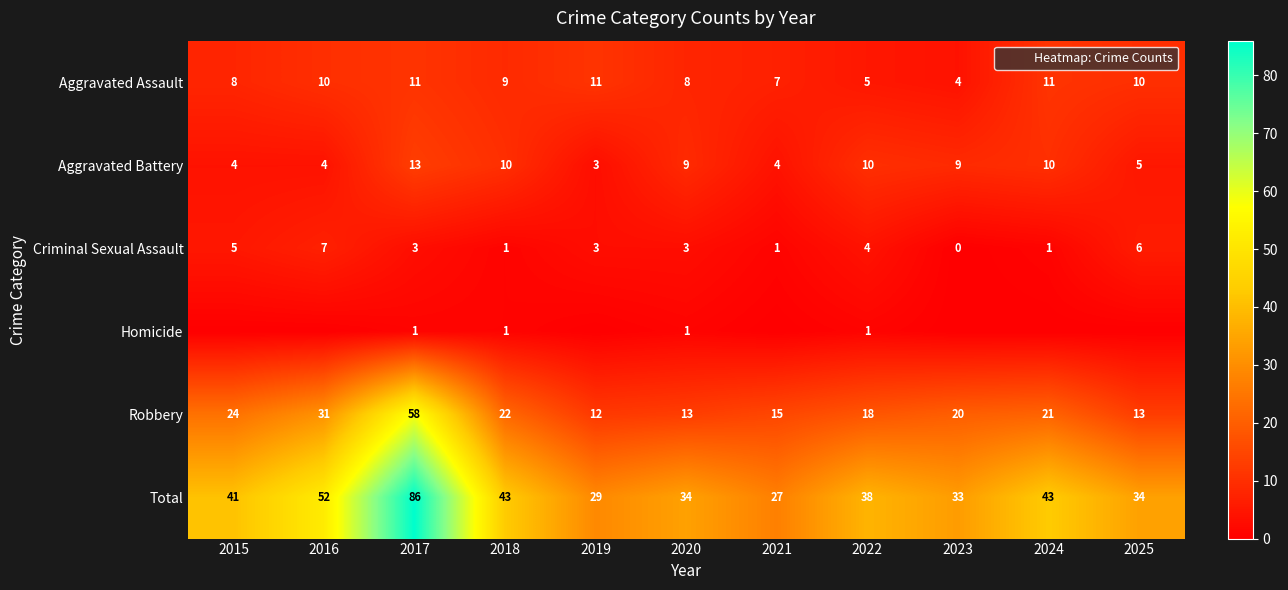

True or false: Robbery has a value of 18 at 2020.

False